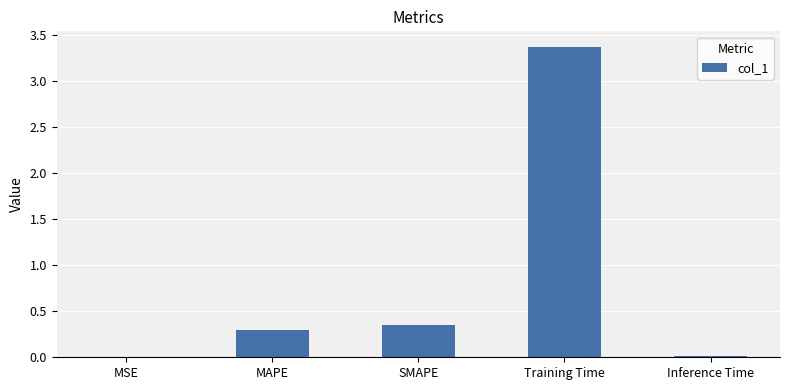

What is the difference between the values at SMAPE and MAPE?

0.1